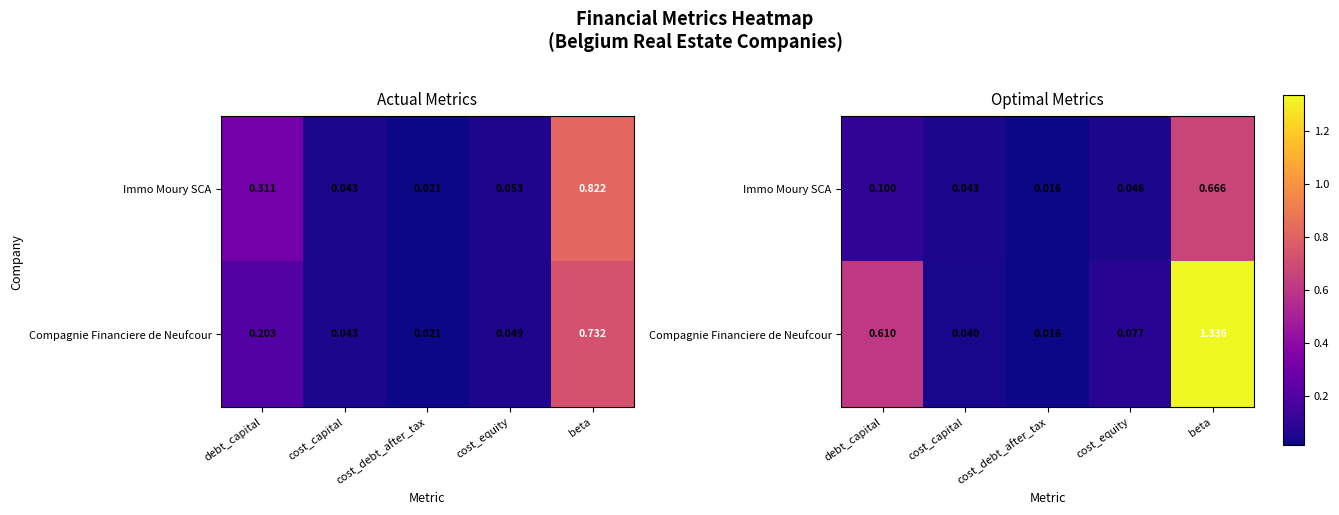

True or false: Immo Moury SCA has a value of 0.1 at cost_equity.

False